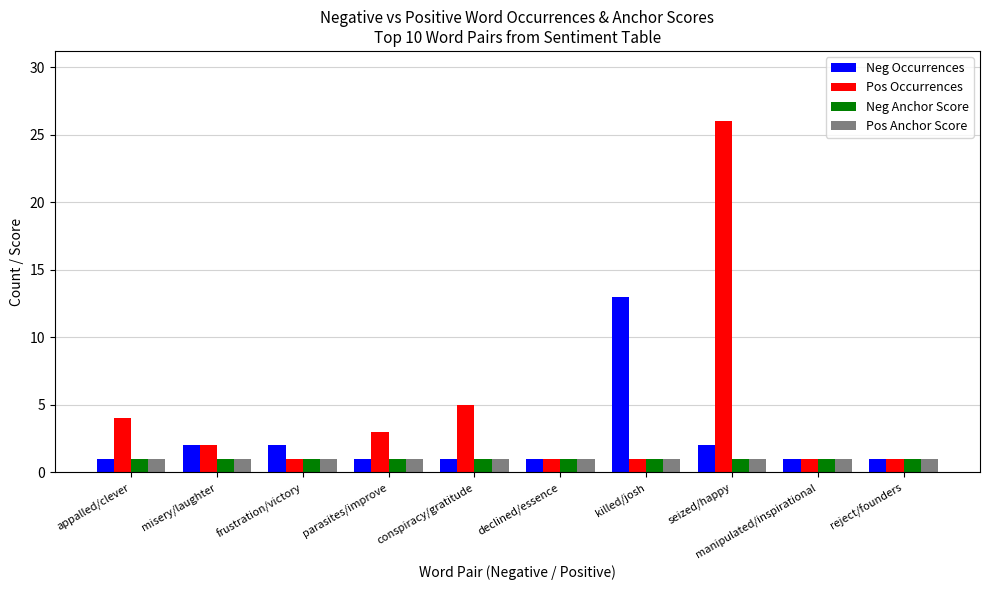

Reading left to right, transcribe all the data shown in this chart.

Neg Occurrences: 1	2	2	1	1	1	13	2	1	1
Pos Occurrences: 4	2	1	3	5	1	1	26	1	1
Neg Anchor Score: 1	1	1	1	1	1	1	1	1	1
Pos Anchor Score: 1	1	1	1	1	1	1	1	1	1